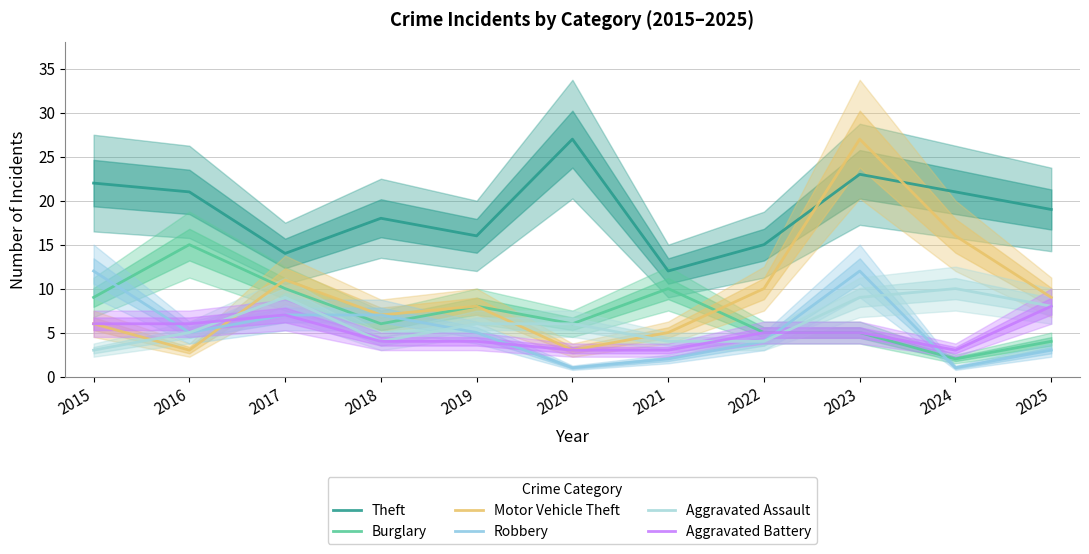

Reading left to right, list all the values displayed in this chart.

Theft: 22	21	14	18	16	27	12	15	23	21	19
Burglary: 9	15	10	6	8	6	10	5	5	2	4
Motor Vehicle Theft: 6	3	11	7	8	3	5	10	27	16	9
Robbery: 12	5	7	7	5	1	2	4	12	1	3
Aggravated Assault: 3	5	9	4	6	6	4	4	9	10	8
Aggravated Battery: 6	6	7	4	4	3	3	5	5	3	8